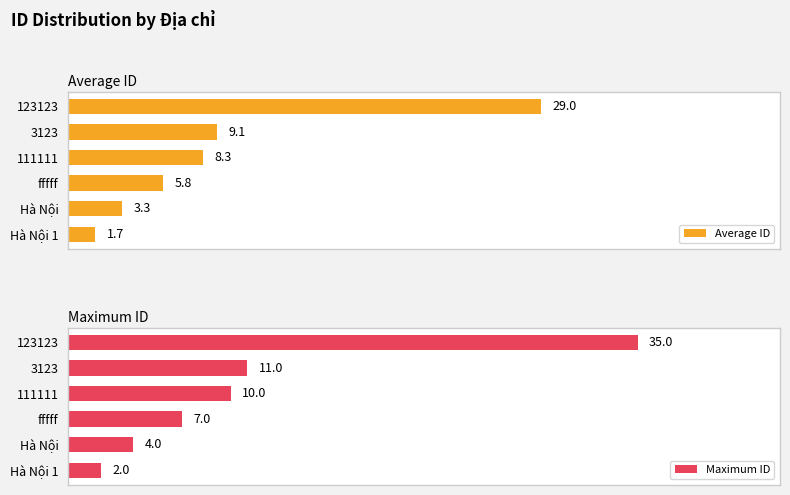

Which category has the lowest value in the Maximum ID series?

Hà Nội 1